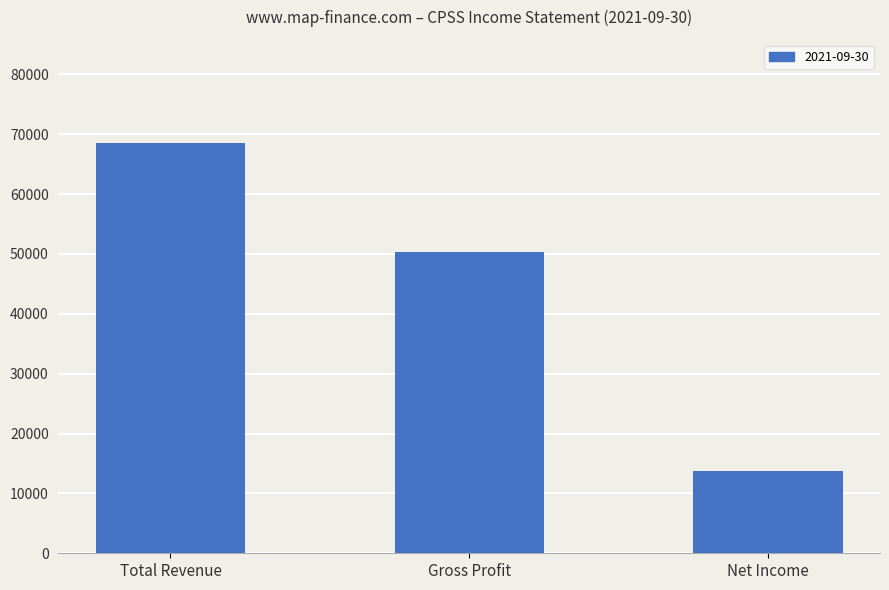

What is the sum of the values at Gross Profit and Total Revenue?

118900